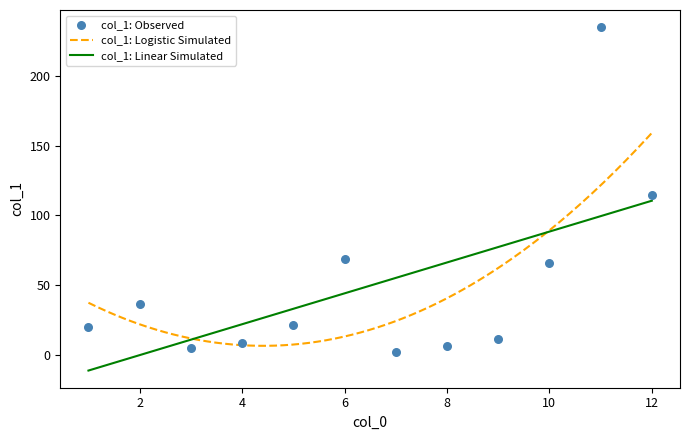

Between 11 and 12, which is larger?

11